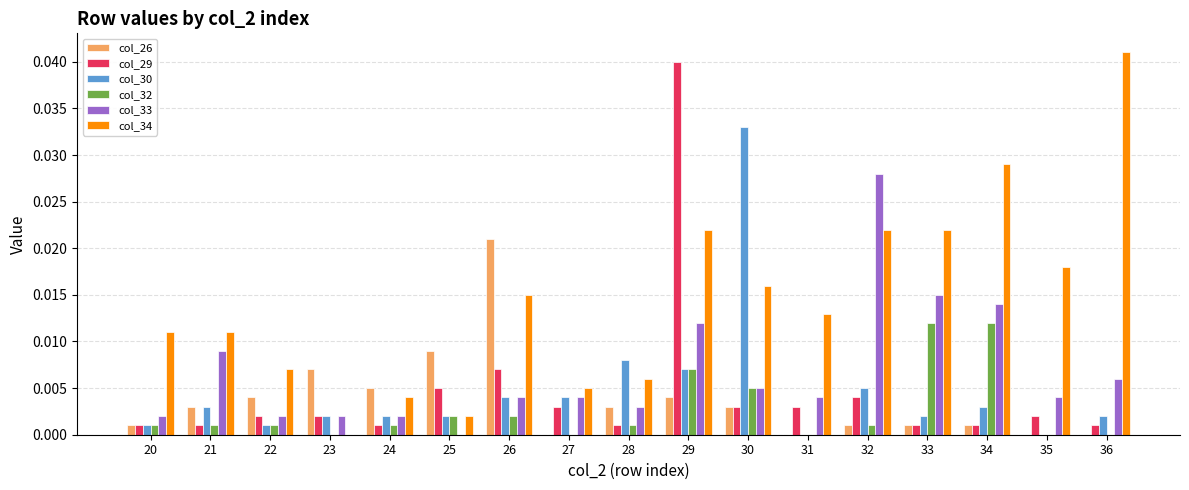

The col_29 series shows 0.0 at 27. True or false?

True